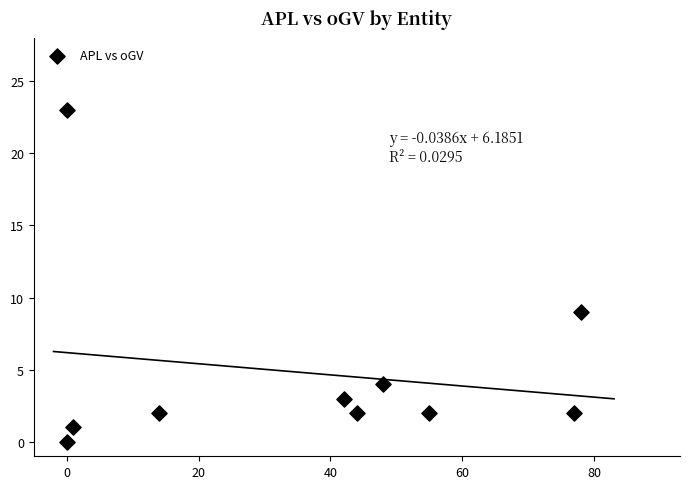

What is the average X value?

36